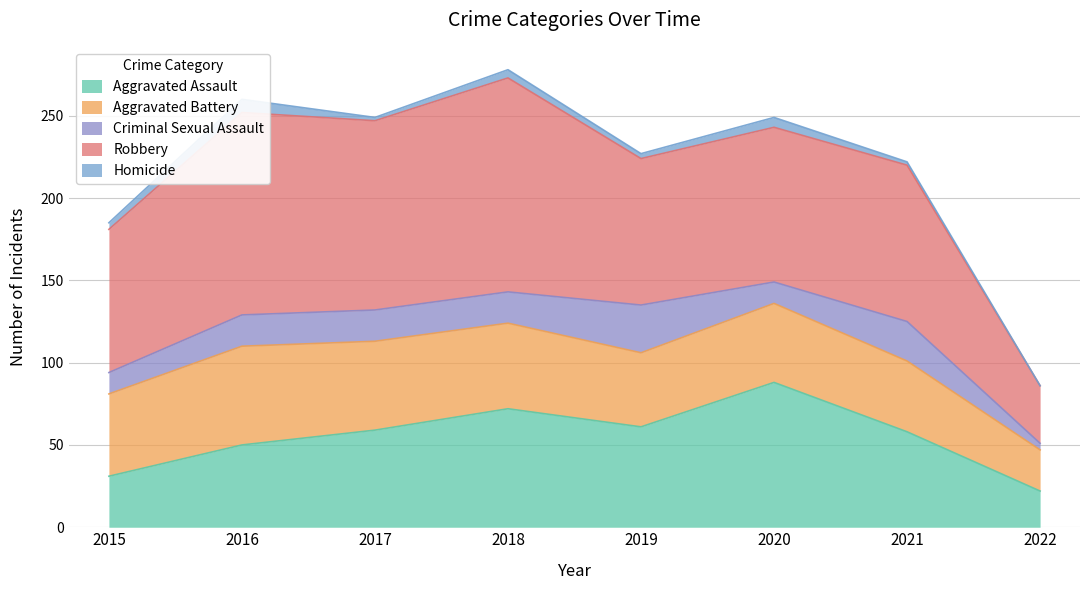

What is the total value across all series at 2019?

227